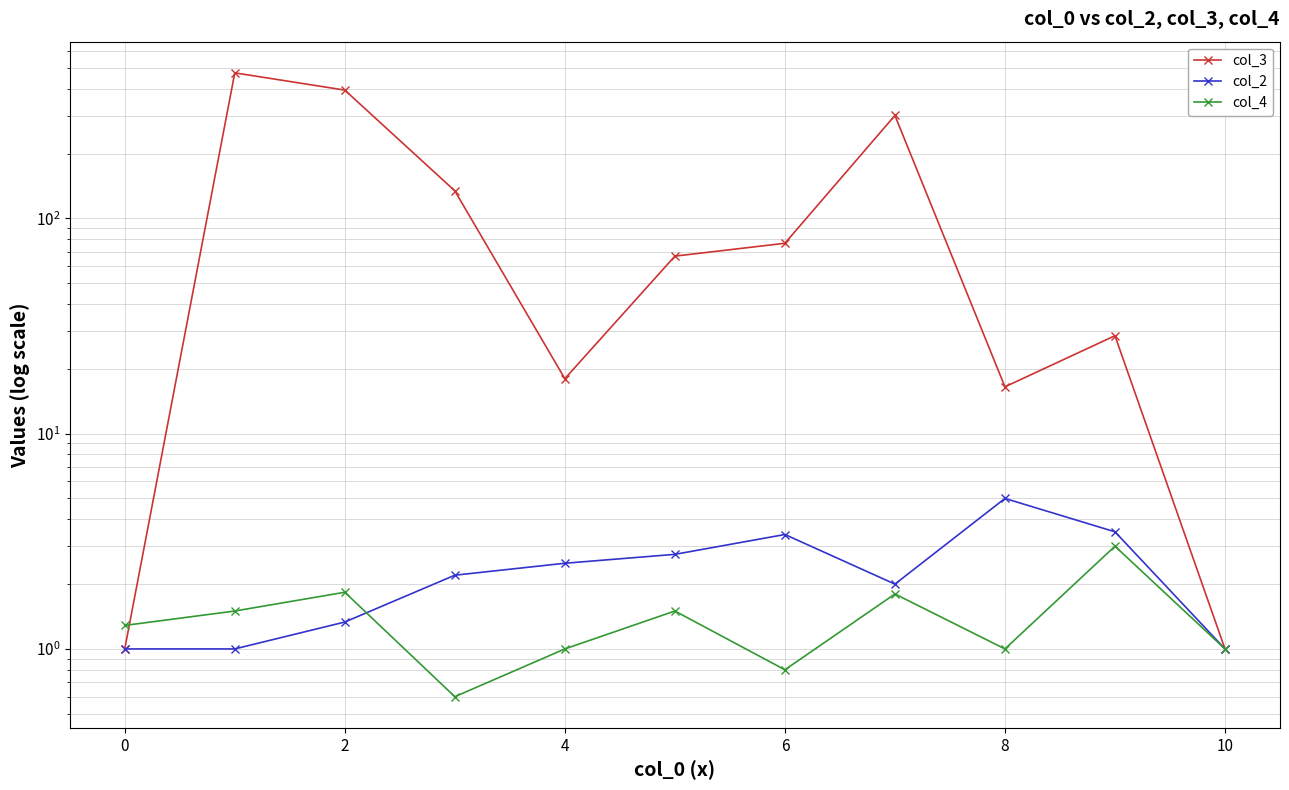

What is the average value of the col_2 series?

2.3